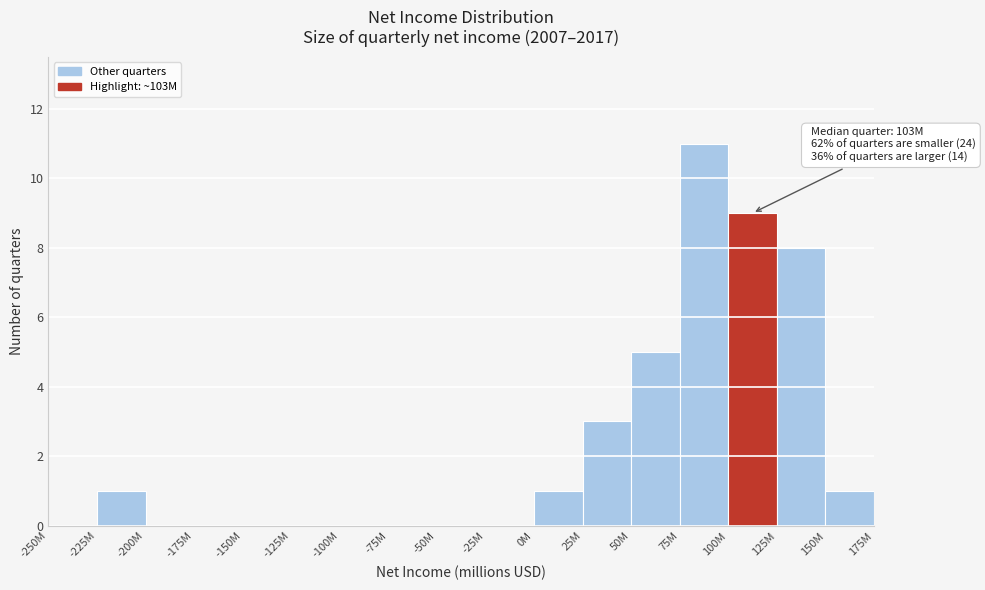

Reading left to right, transcribe all the data shown in this chart.

-250M=0	-225M=1	-200M=0	-175M=0	-150M=0	-125M=0	-100M=0	-75M=0	-50M=0	-25M=0	0M=1	25M=3	50M=5	75M=11	100M=9	125M=8	150M=1